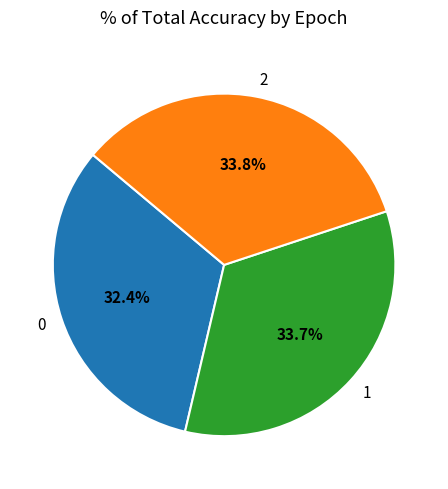

How many segments does this pie chart have?

3